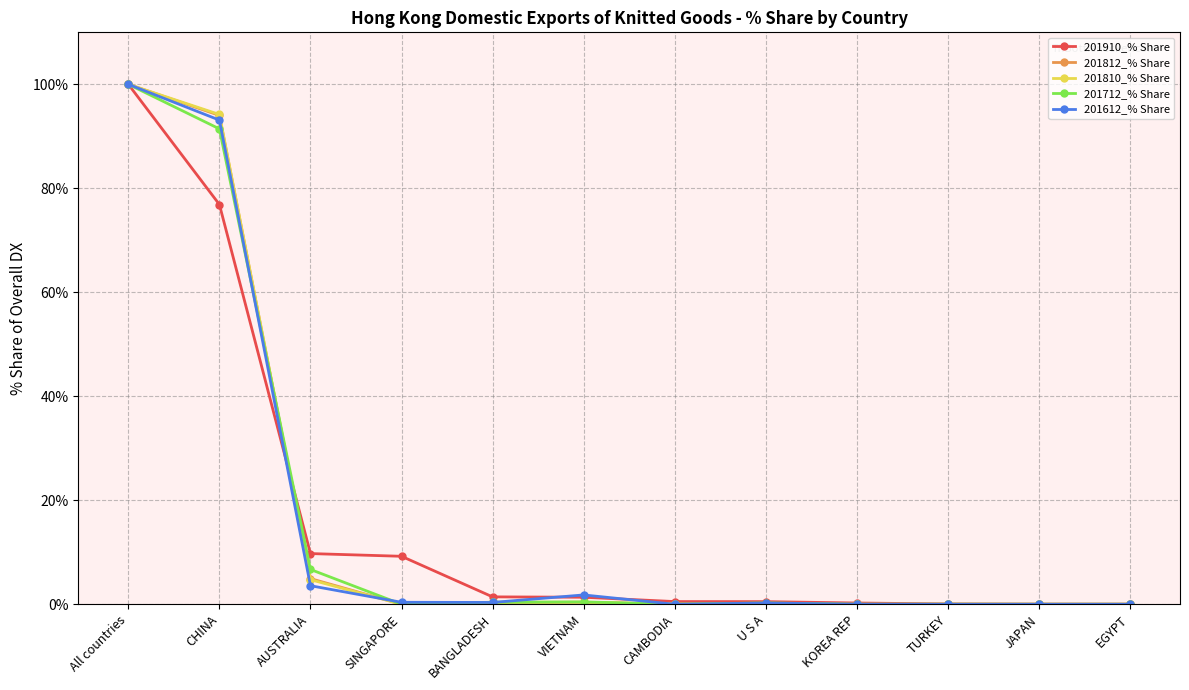

At which category is the sum across all series the highest?

All countries